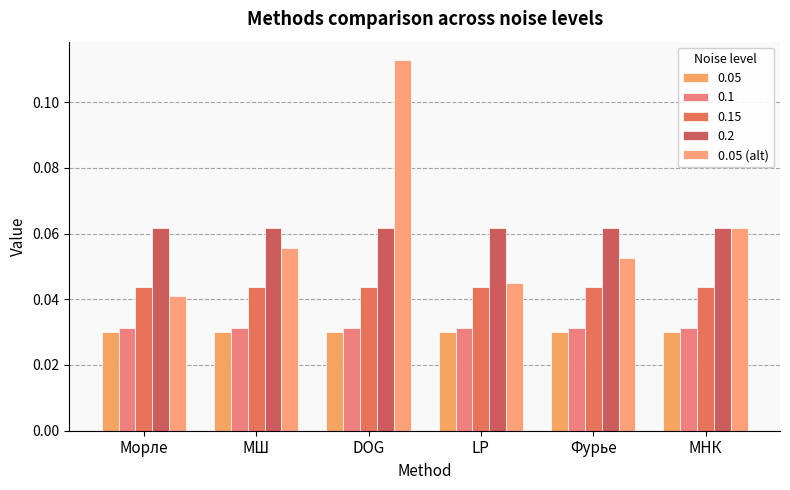

What position from the left is Морле?

1